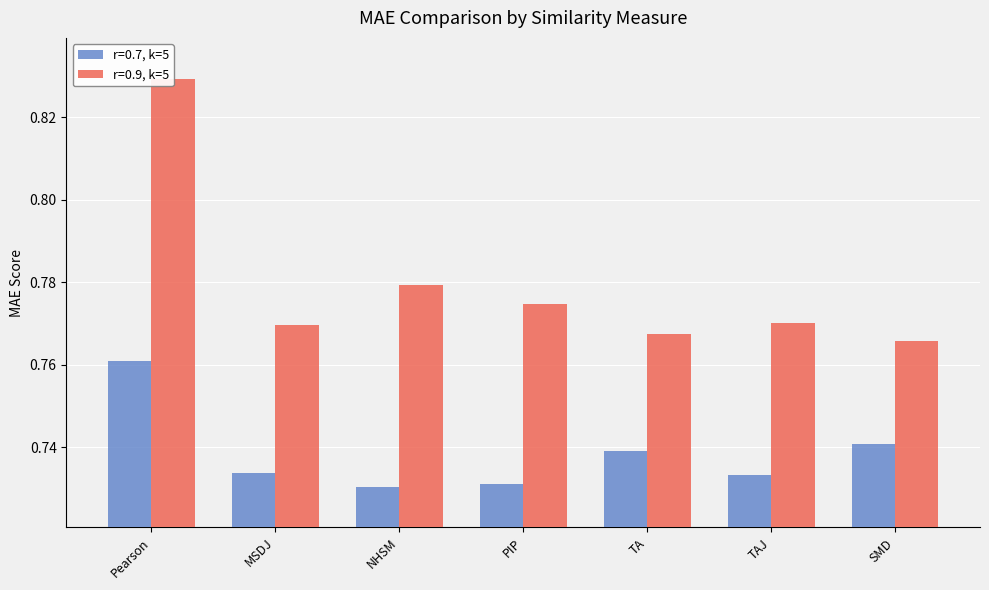

Count the r=0.9, k=5 values in the range 0 to 1.

7